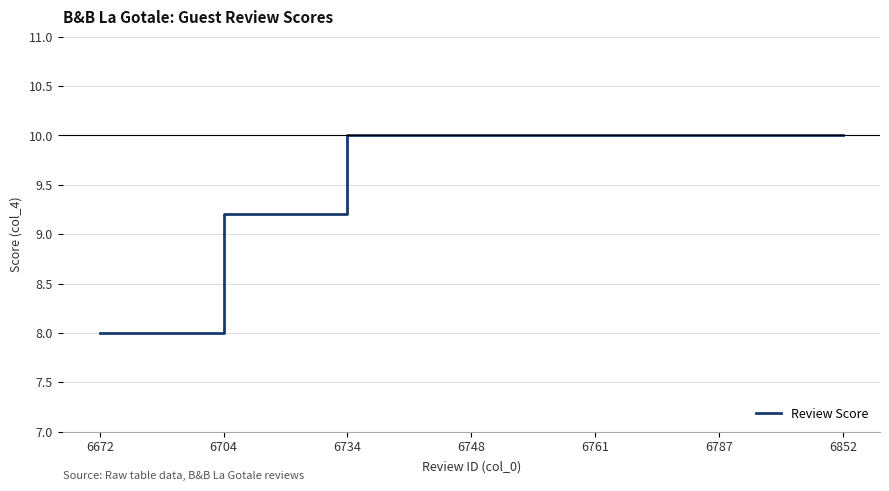

True or false: the data shows 15.7 at 6734.

False